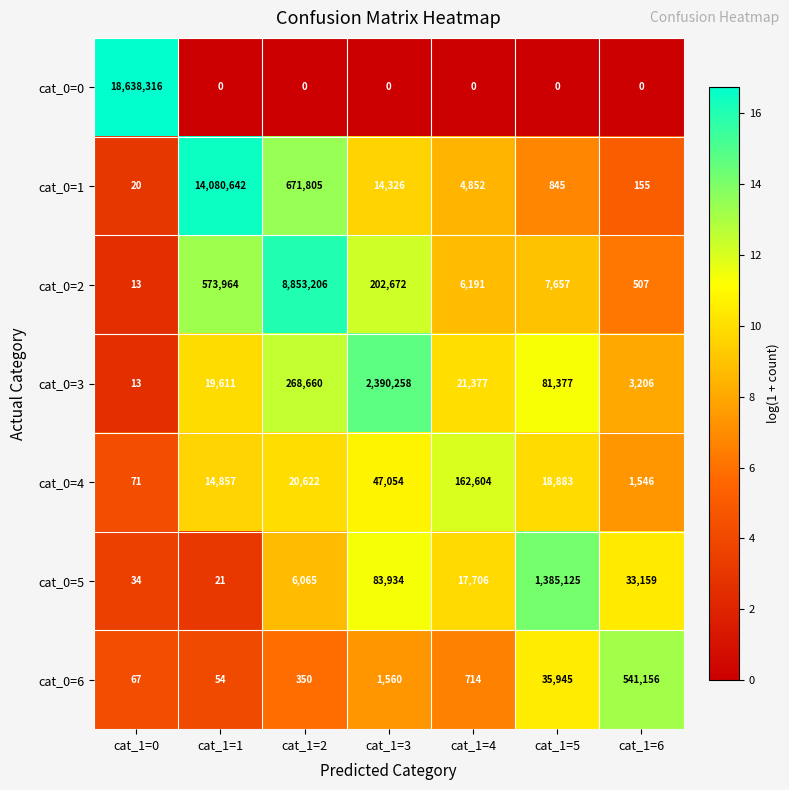

Rank the series by their maximum value, from lowest to highest.

cat_0=4, cat_0=6, cat_0=5, cat_0=3, cat_0=2, cat_0=1, cat_0=0